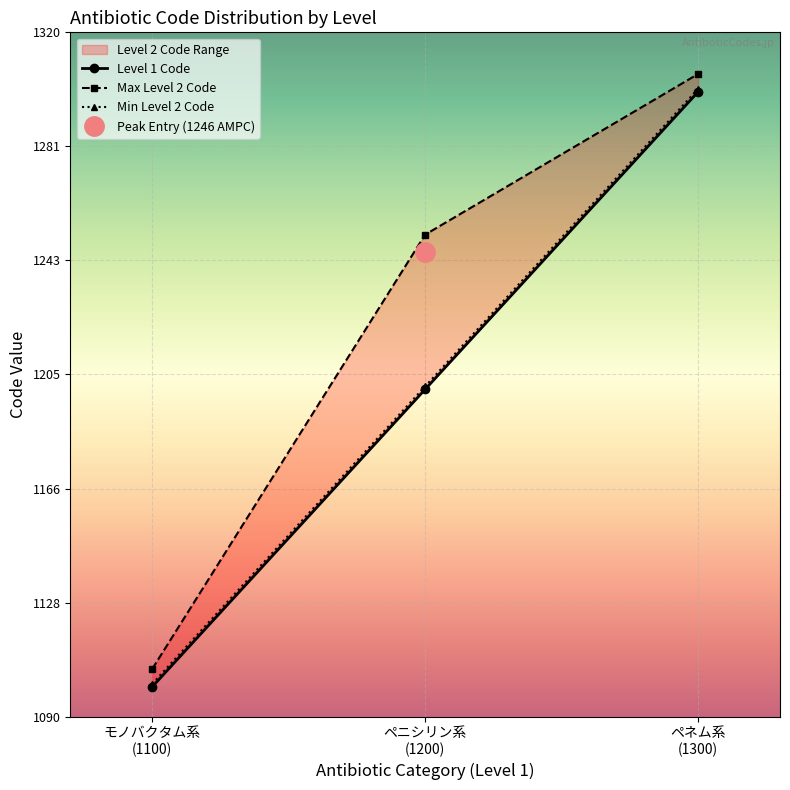

The value at モノバクタム系 (1100) is 1100. True or false?

True